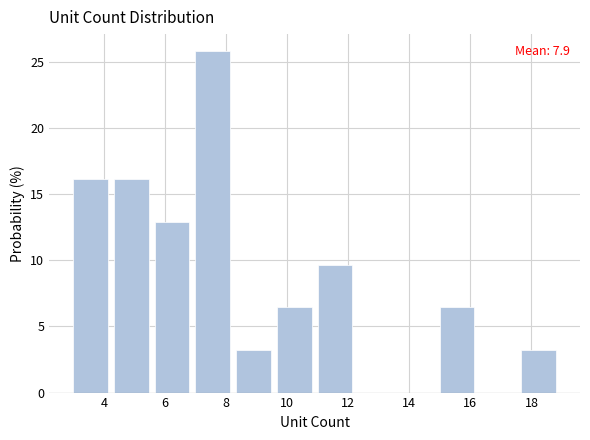

Over which range of the x-axis is the bar tallest?

7.0 to 8.4